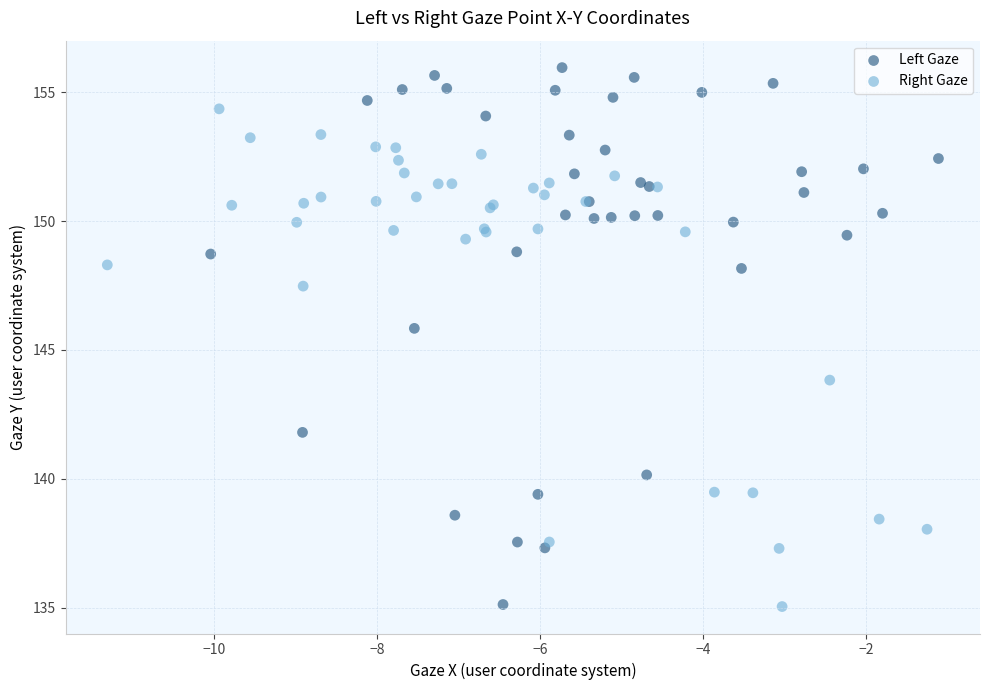

Which series reaches the maximum Y coordinate?

Left Gaze